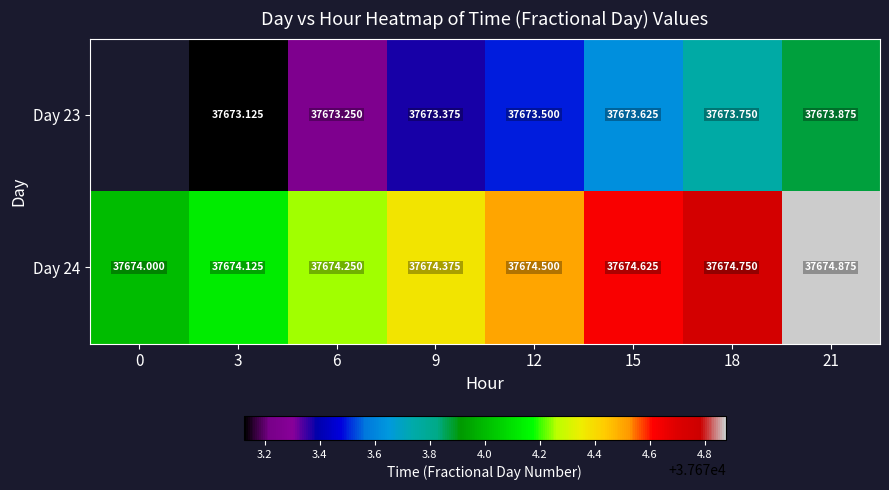

What is the spread (max minus min) of values at 9?

1.0